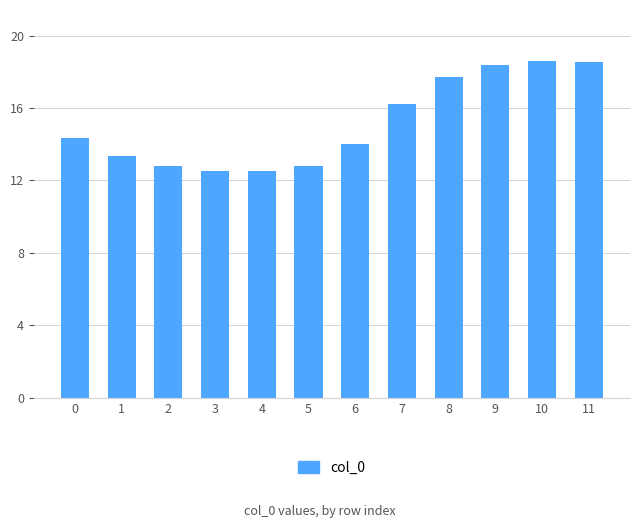

What is the difference between the second highest and second lowest values?

6.0